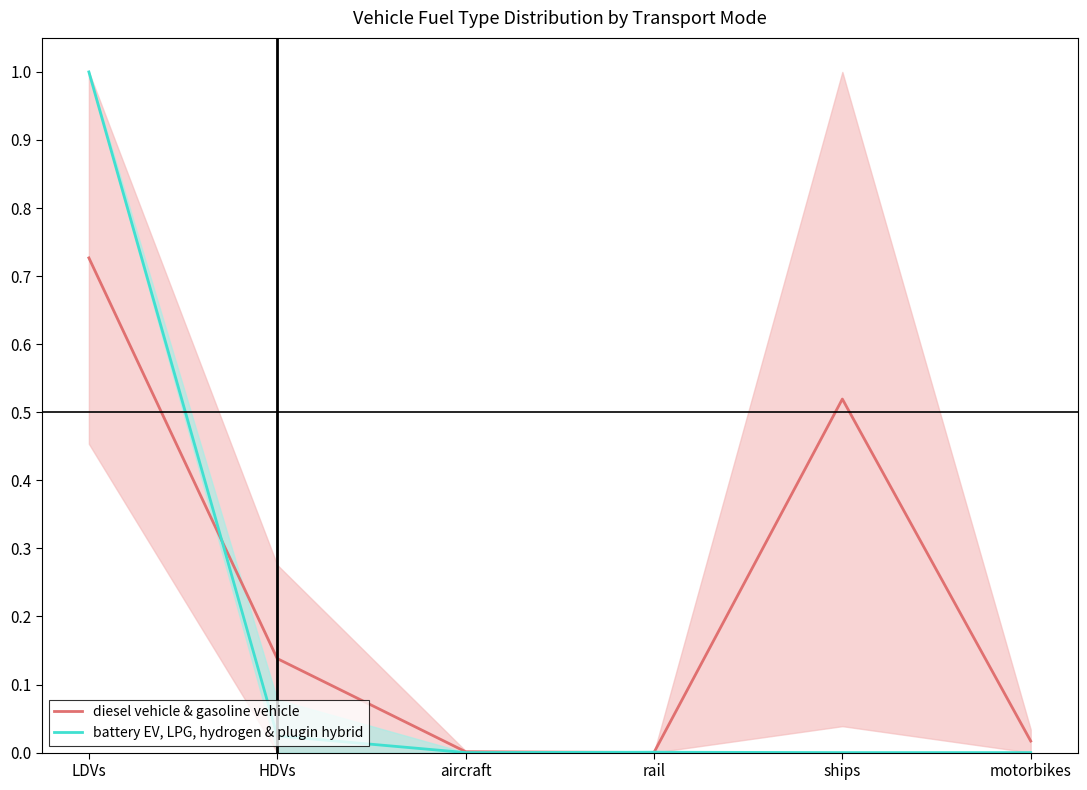

At which category is the sum across all series the highest?

LDVs